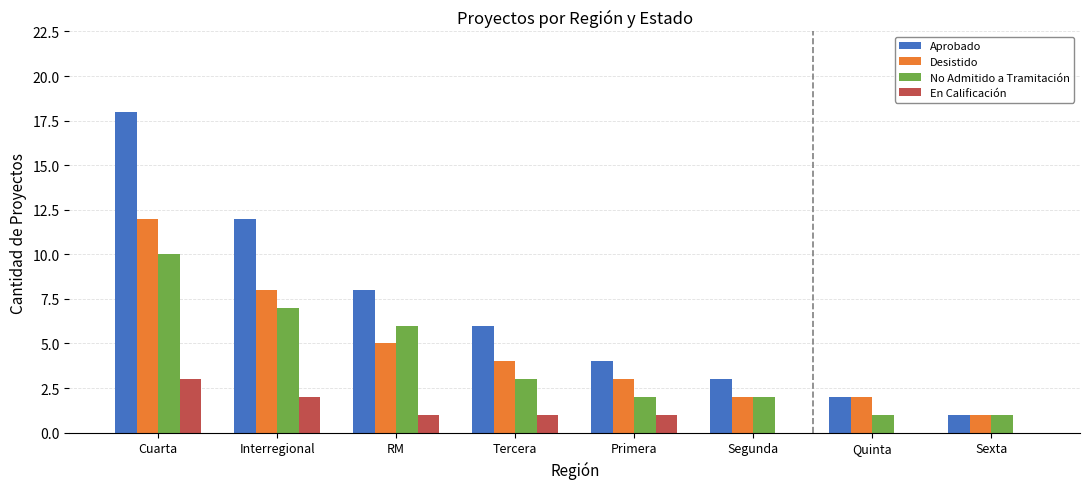

Where is Aprobado nearest to the value 9?

RM